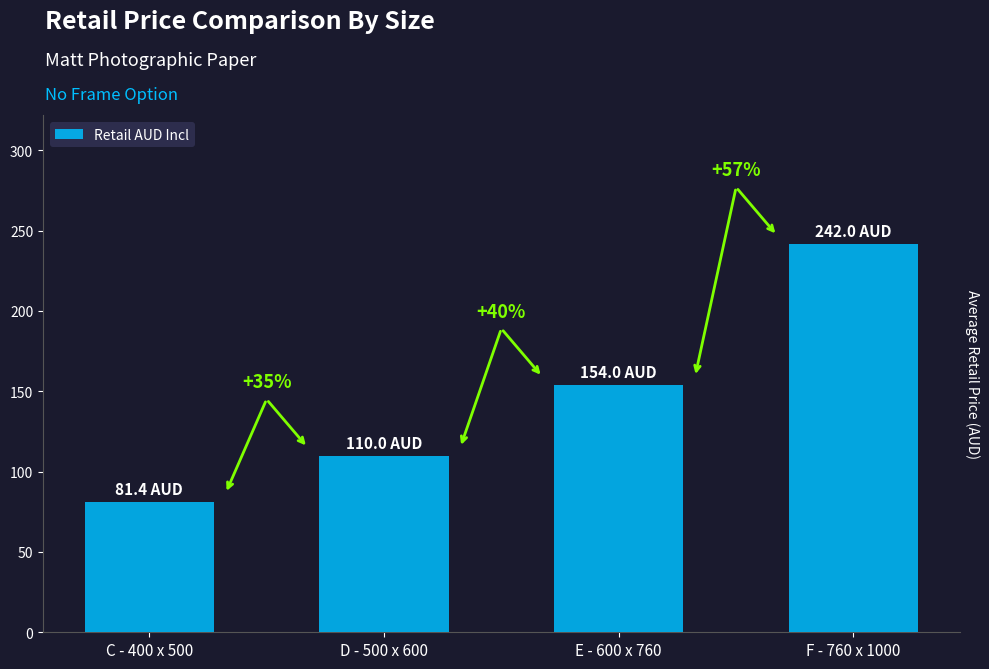

What is the smallest value displayed?

81.4